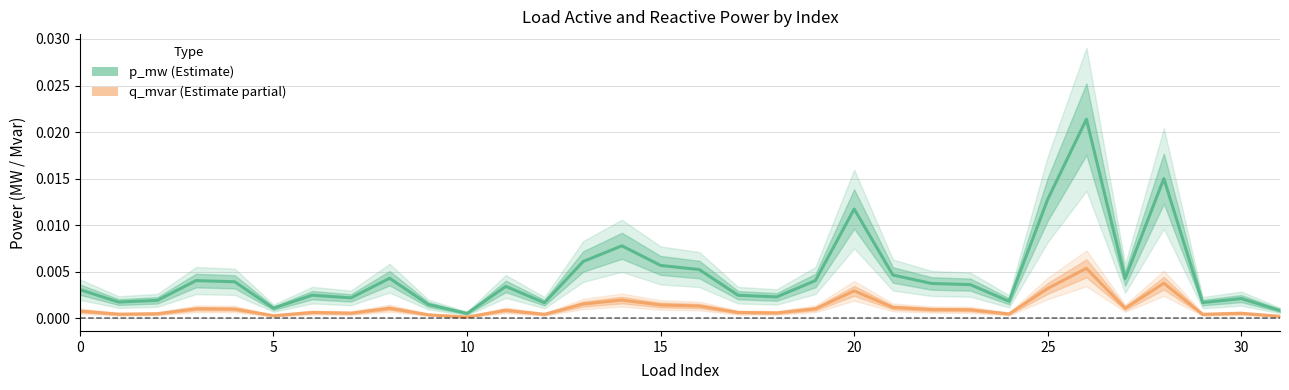

List the series in order of their overall mean, highest first.

p_mw, q_mvar